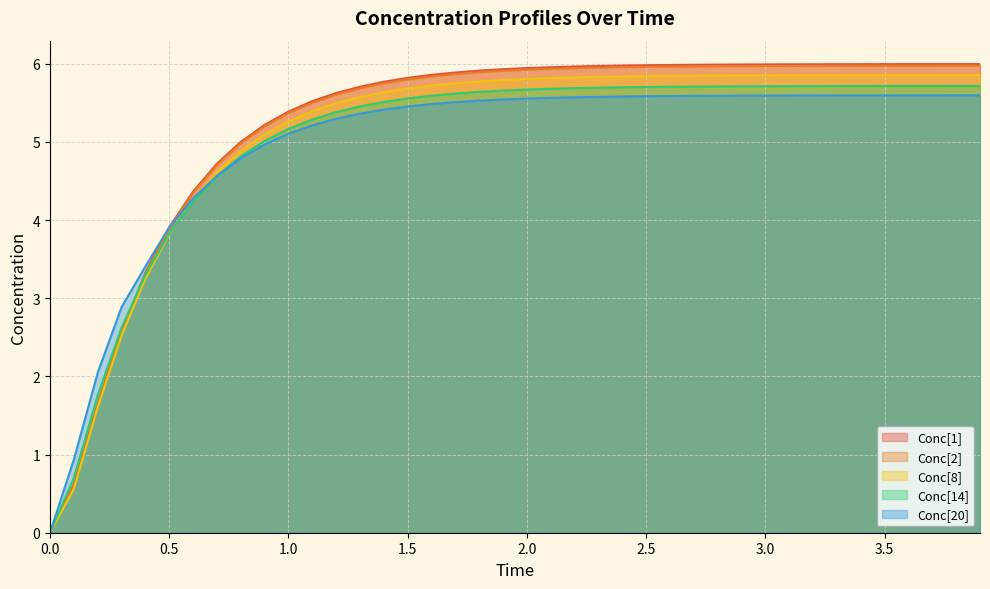

The value of Conc[20] at 0.5 is 3.9. True or false?

True